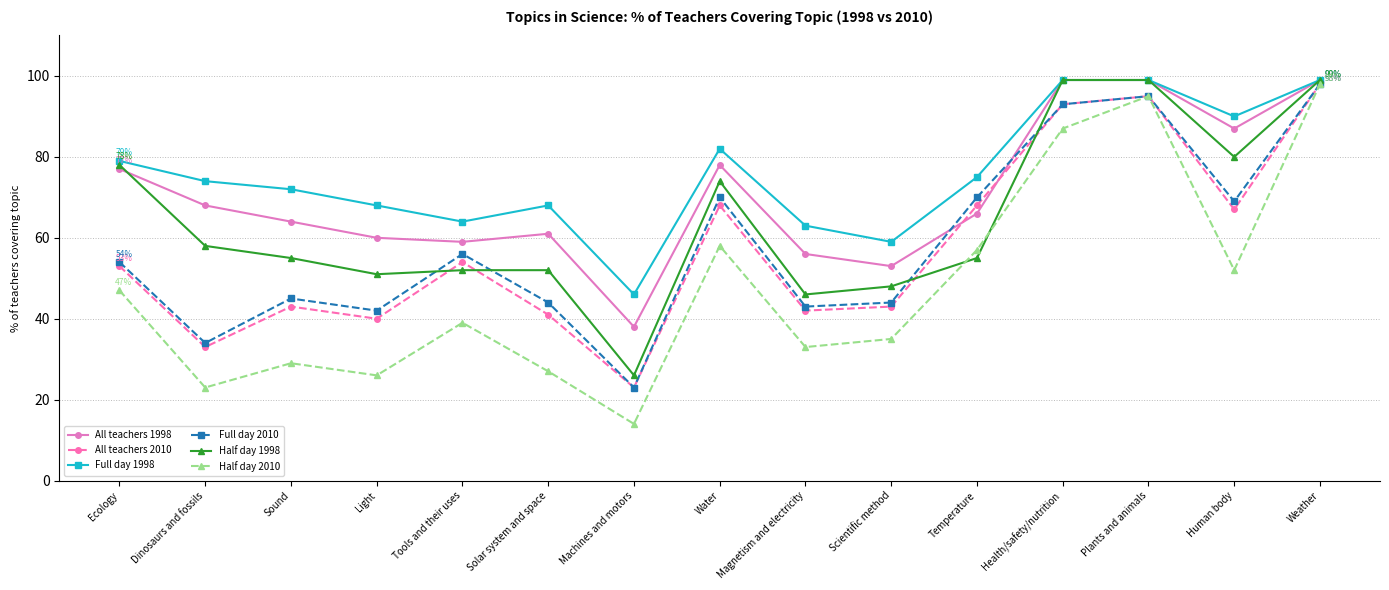

What is the value of the Full day 2010 point at the 5th from the left?

56